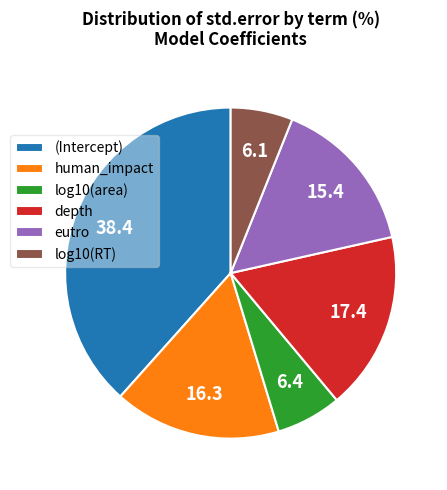

Is human_impact the majority of the pie?

No